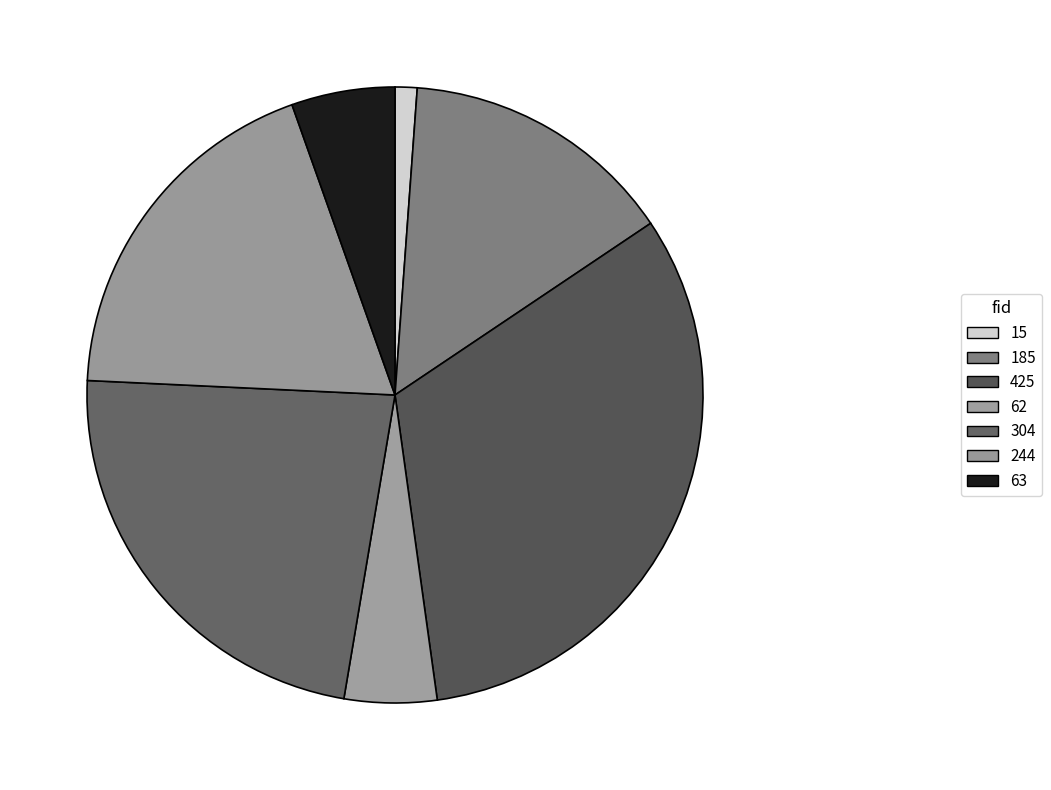

Is there a majority slice in this chart?

No